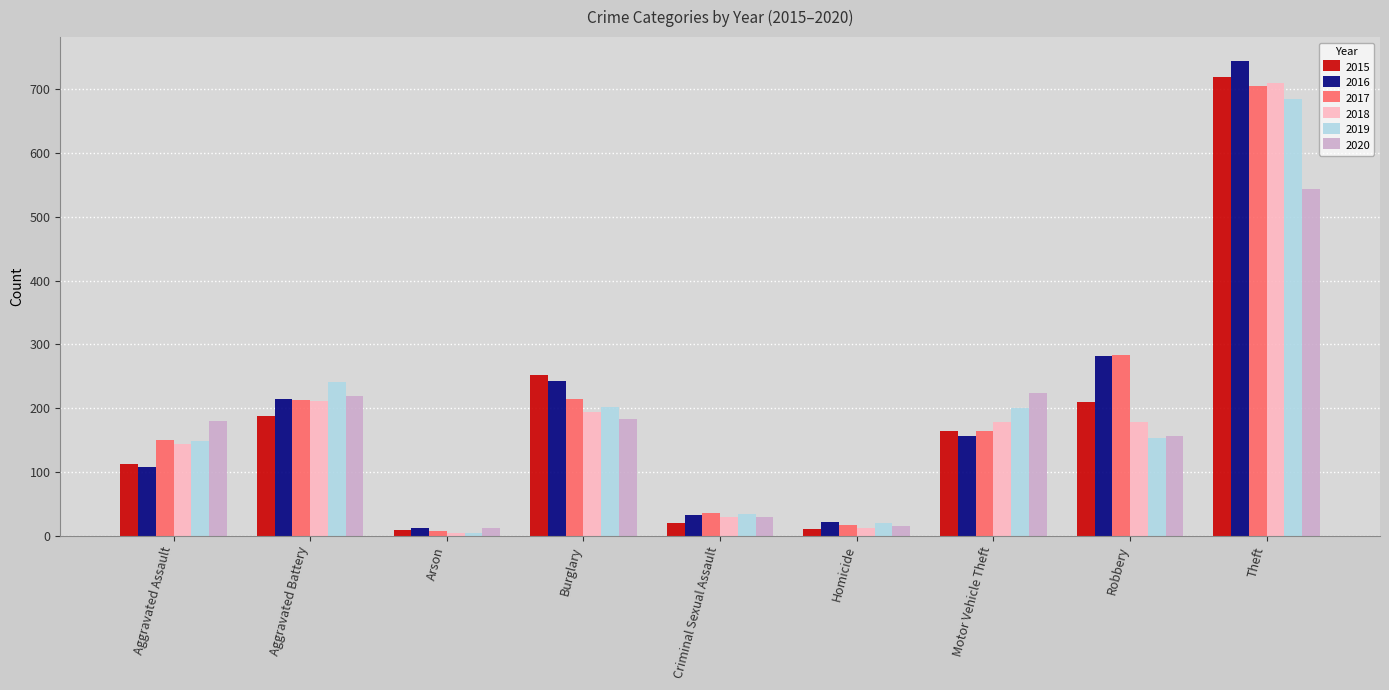

Which series has the widest spread of values?

2016